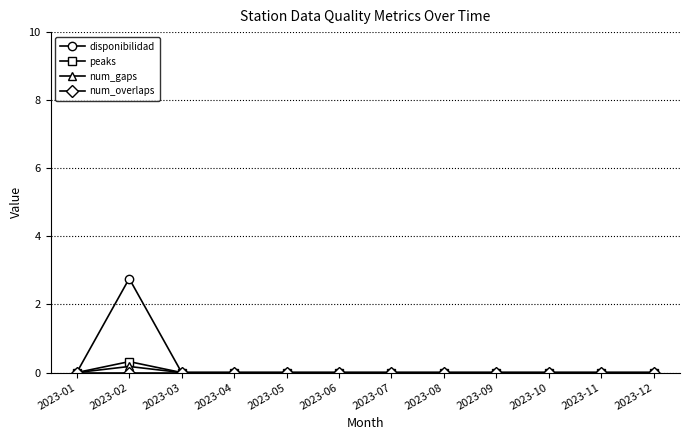

What is the maximum value shown in the chart?

2.8